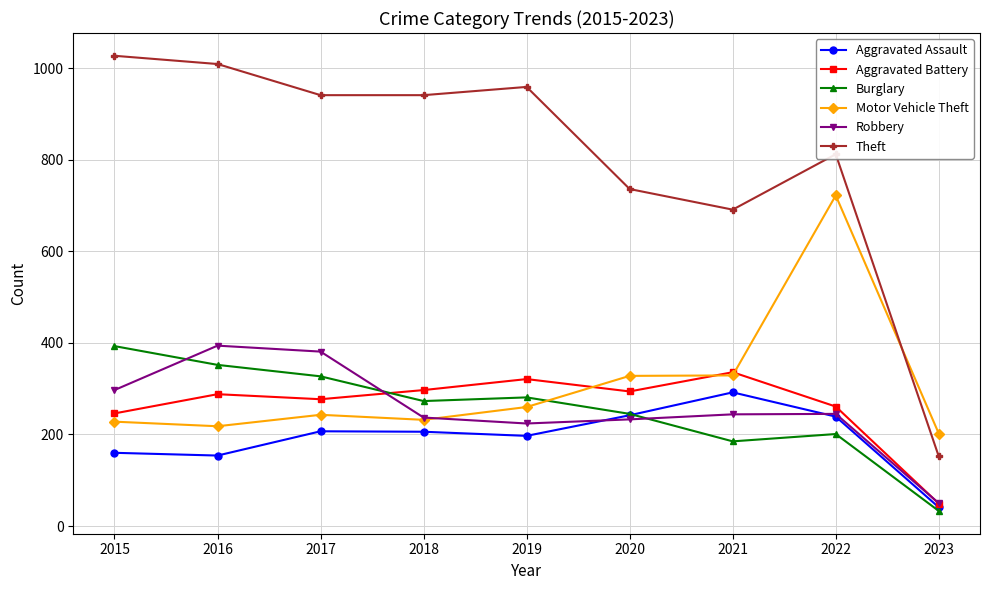

Is the value of Robbery at 2023 greater than the value of Theft at 2023?

No